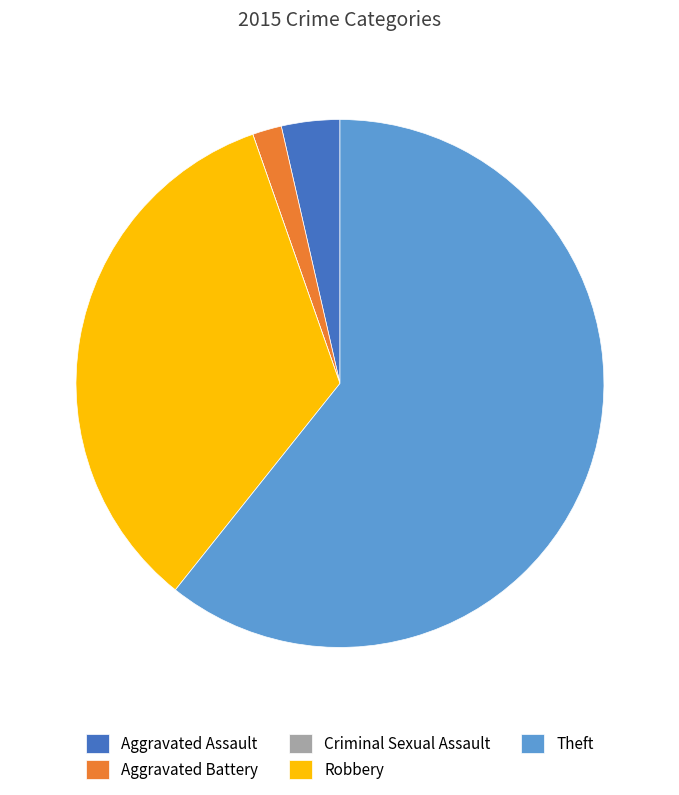

Which slice is the largest?

Theft